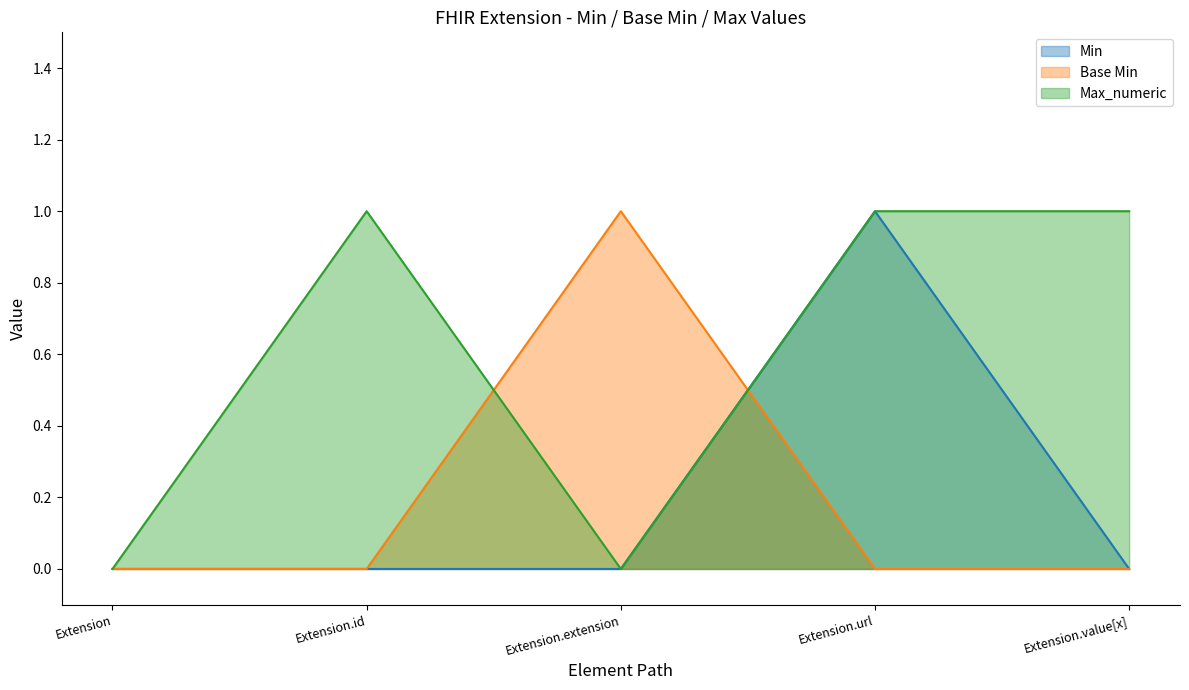

What is the label of the 1st point from the left?

Extension